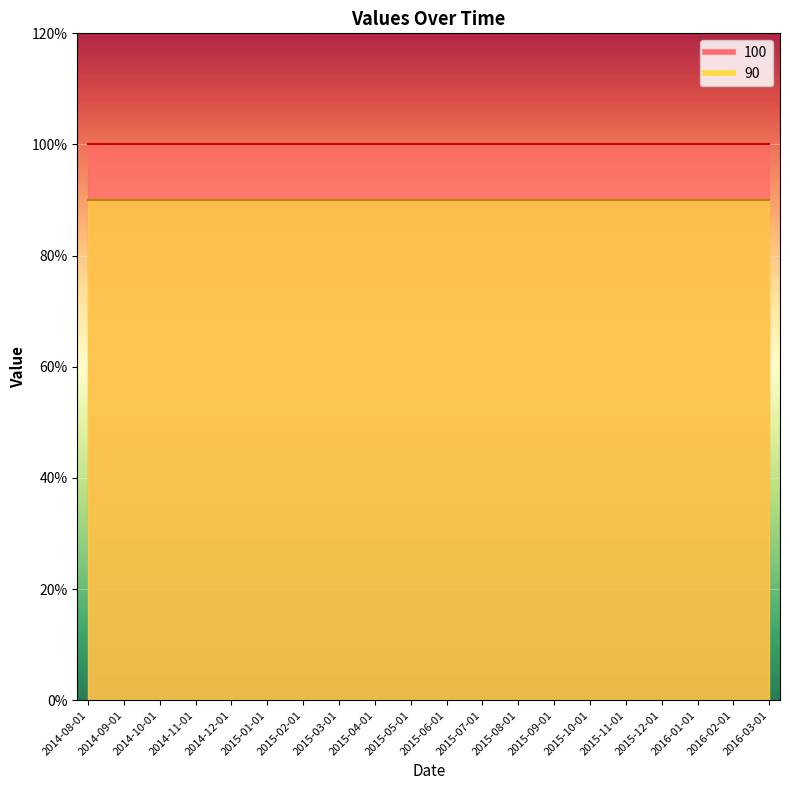

At how many categories does at least one series exceed 98?

20